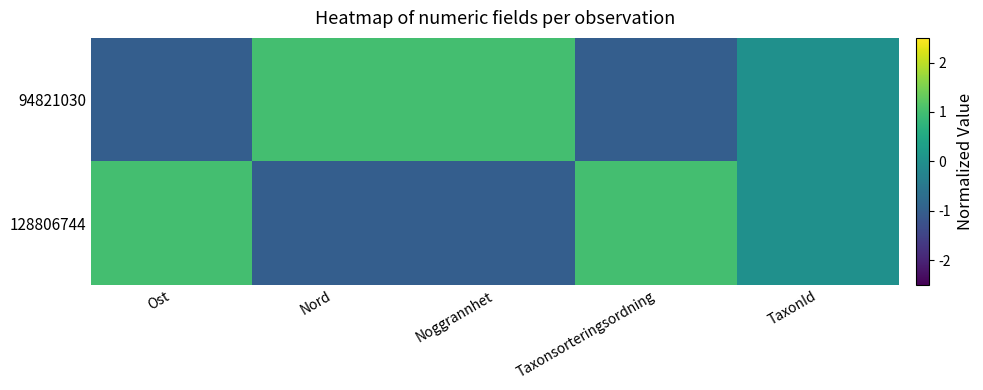

Which series has the widest spread of values?

94821030